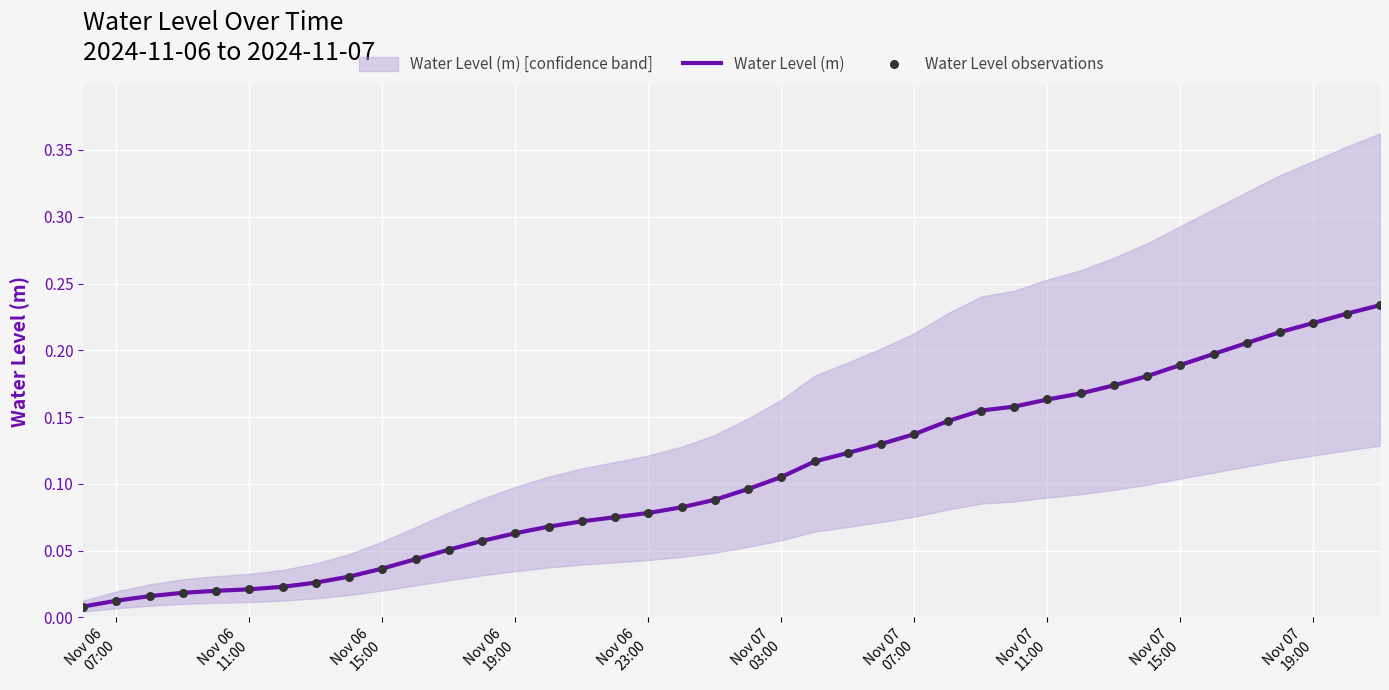

Is the value of Water Level observations at 25 greater than the value of Water Level (m) at 28?

No